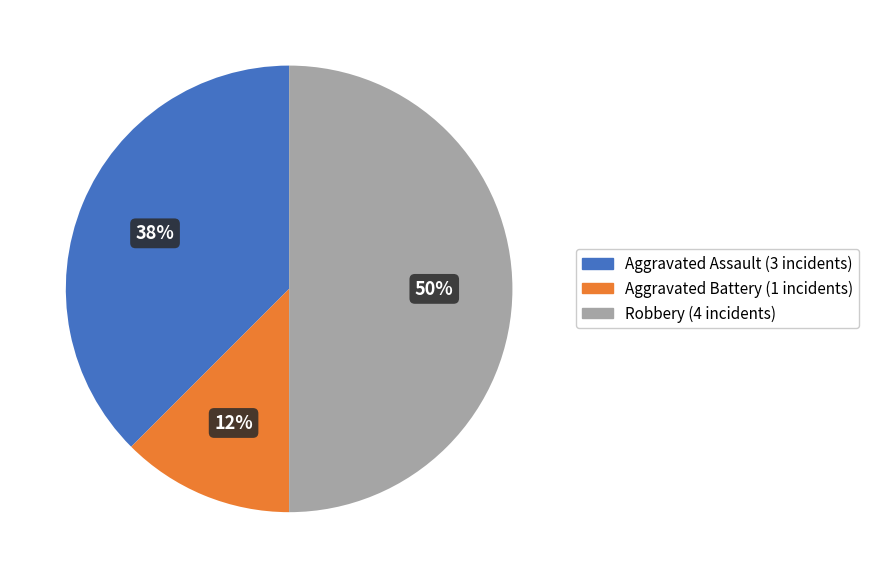

To the nearest percent, what is the combined percentage of Aggravated Battery and Aggravated Assault?

50%